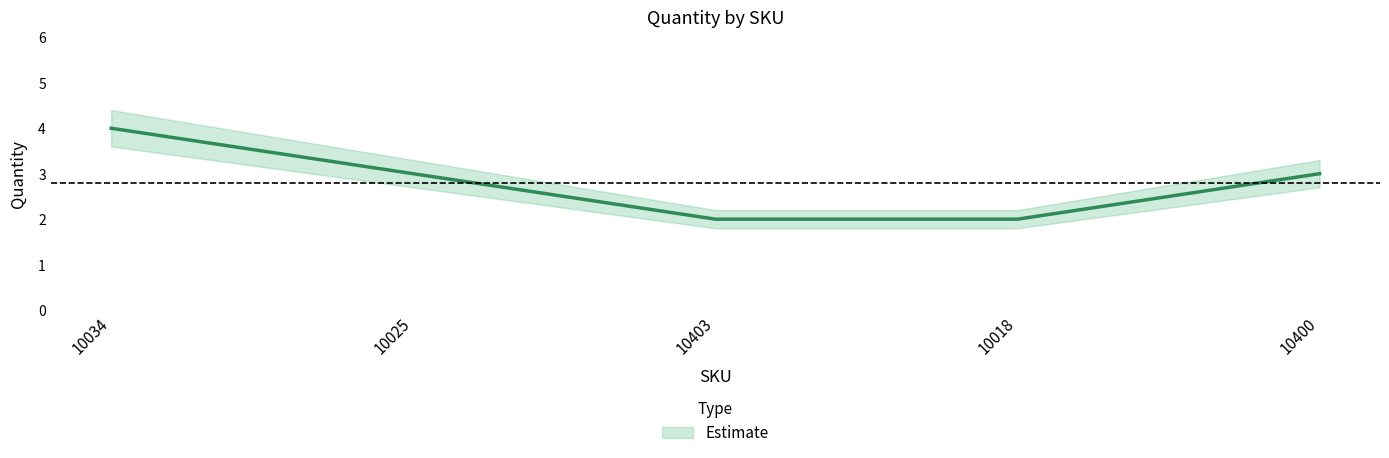

Count the Quantity values in the range 2 to 3.

4